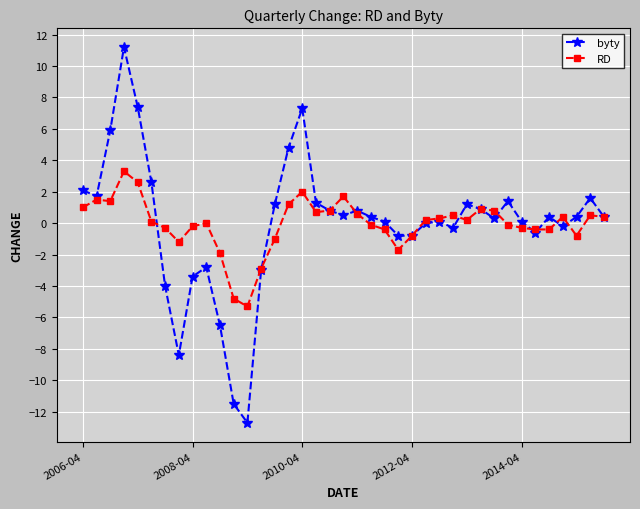

List the series in order of their peak value, highest first.

byty, RD